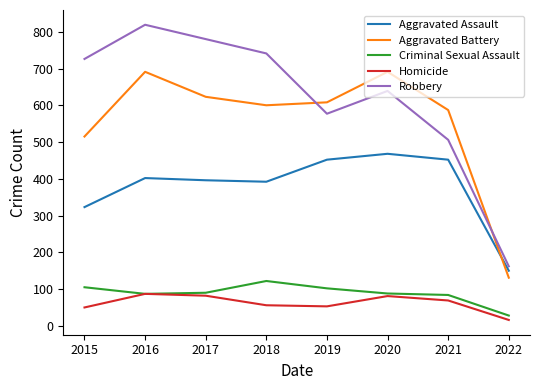

Which series changed the most between 2016 and 2020?

Robbery